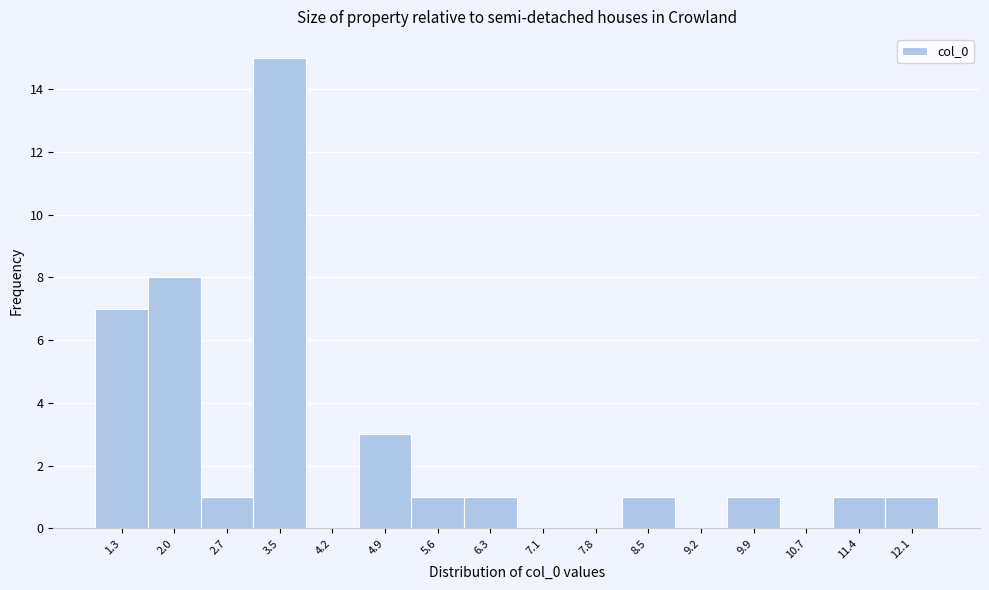

Reading right to left, extract all data points from this chart.

12.1=1	11.4=1	10.7=0	9.9=1	9.2=0	8.5=1	7.8=0	7.1=0	6.3=1	5.6=1	4.9=3	4.2=0	3.5=15	2.7=1	2.0=8	1.3=7